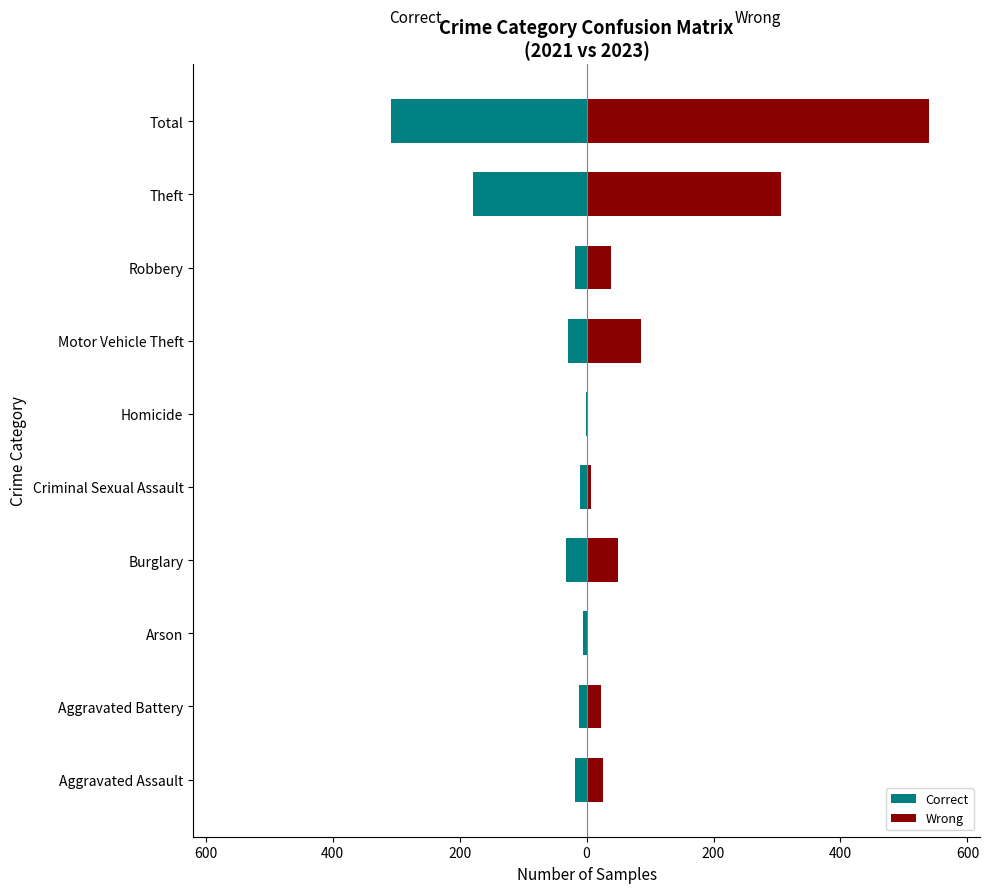

What is the sum of all Correct values?

-616